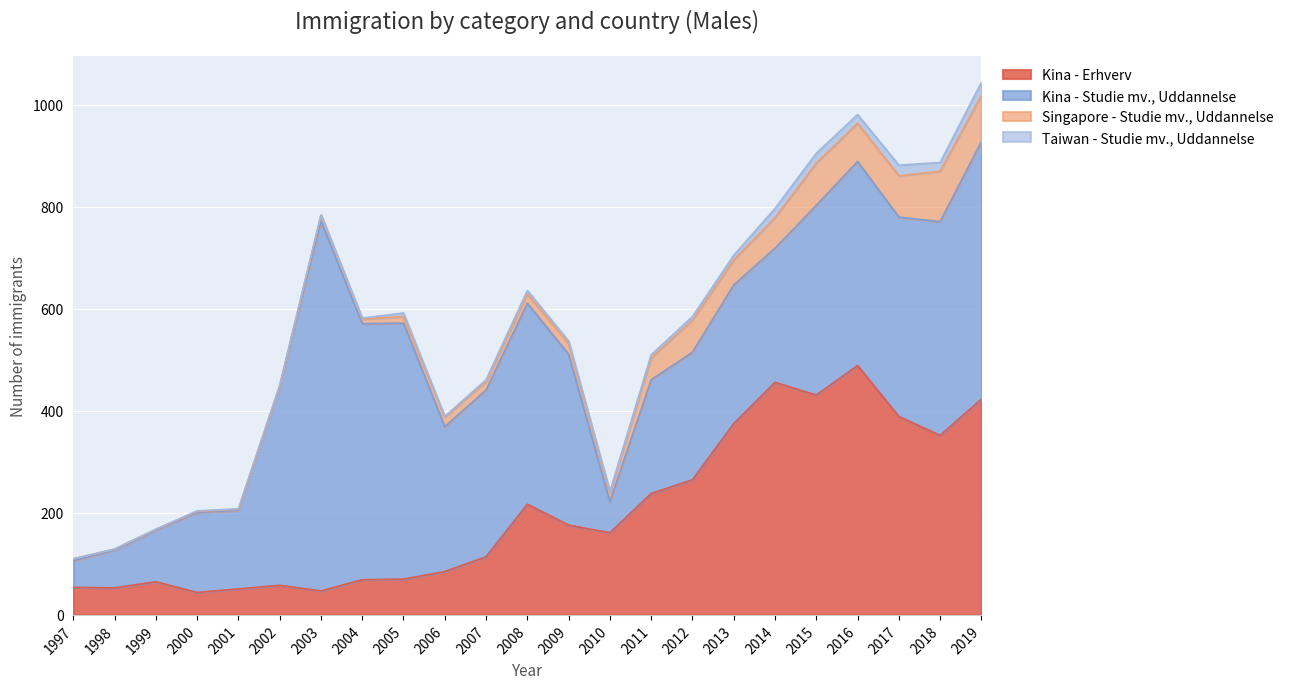

Between 1997 and 2005, which series saw the biggest shift?

Kina - Studie mv., Uddannelse